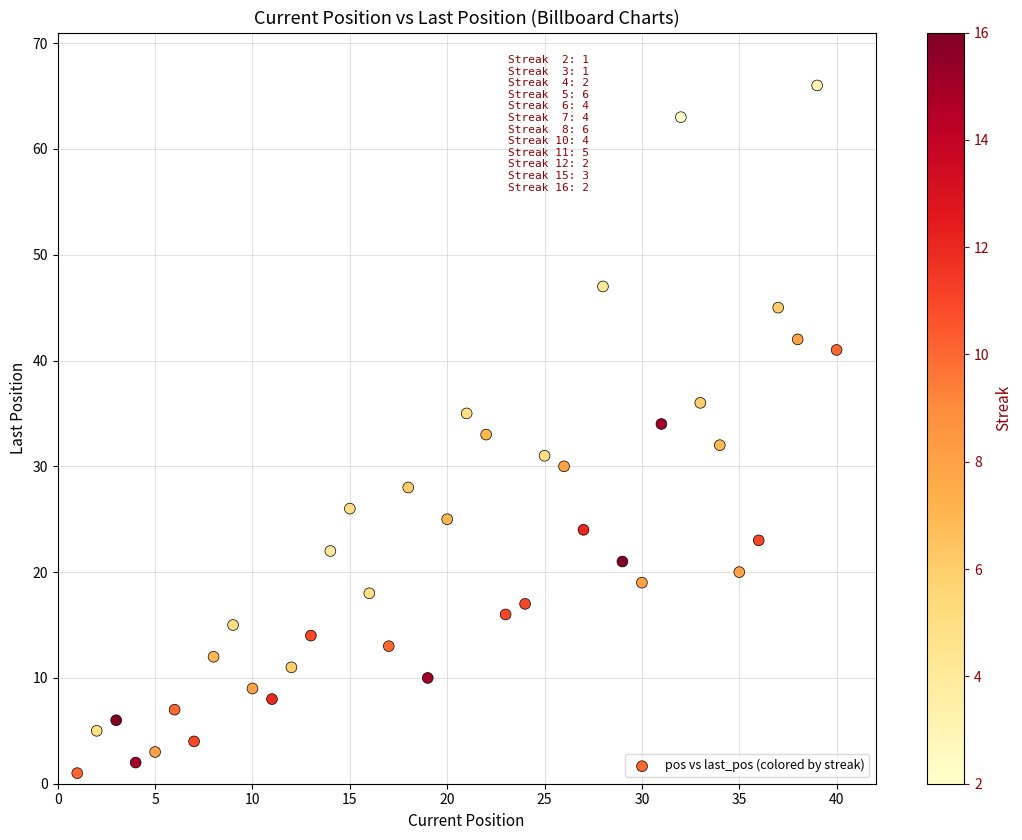

What is the range of Y values (max minus min)?

65